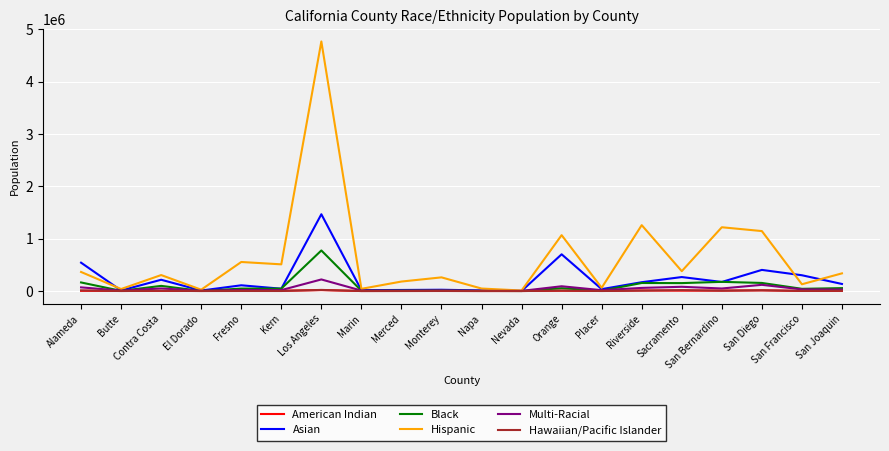

The Hispanic series shows 4764535 at Los Angeles. True or false?

True